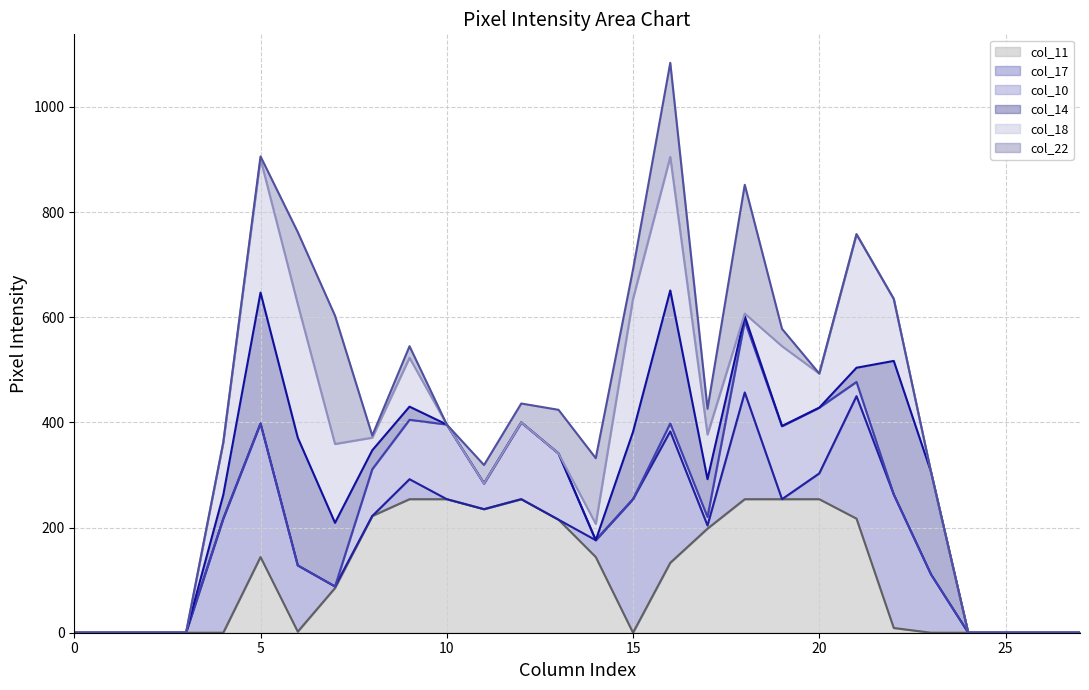

True or false: col_14_line has a value of 44 at 14.

False